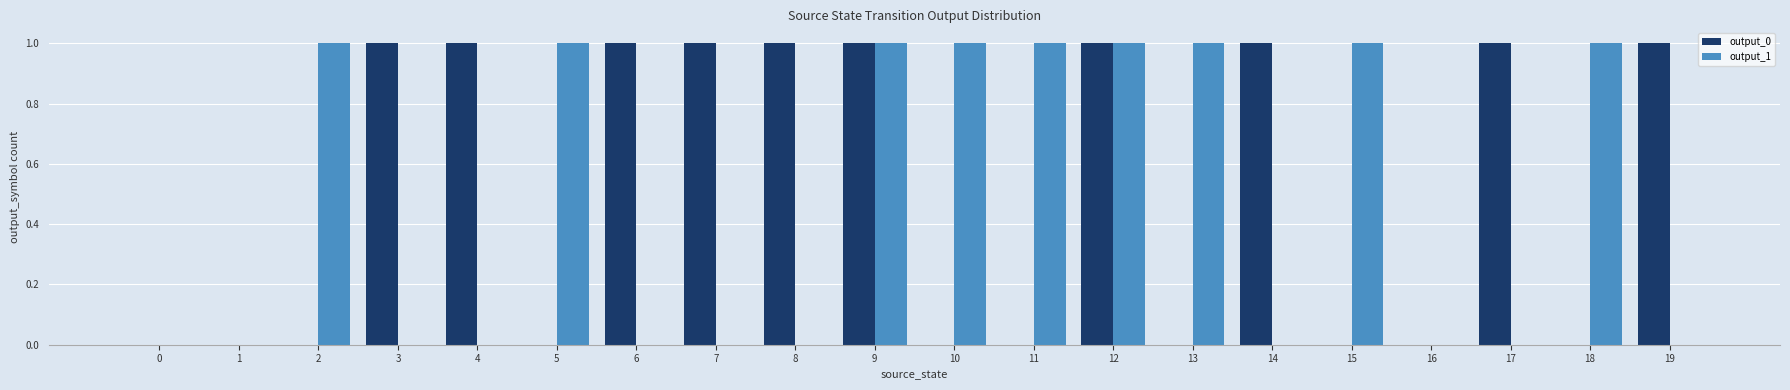

What is the spread (max minus min) of values at 18?

1